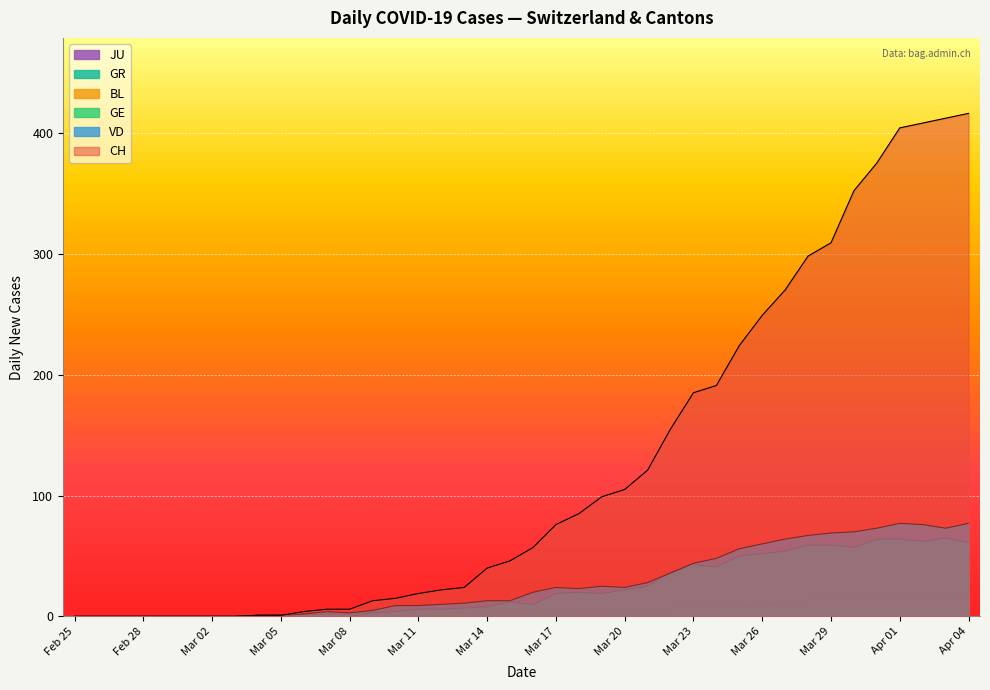

Which series has the widest spread of values?

CH